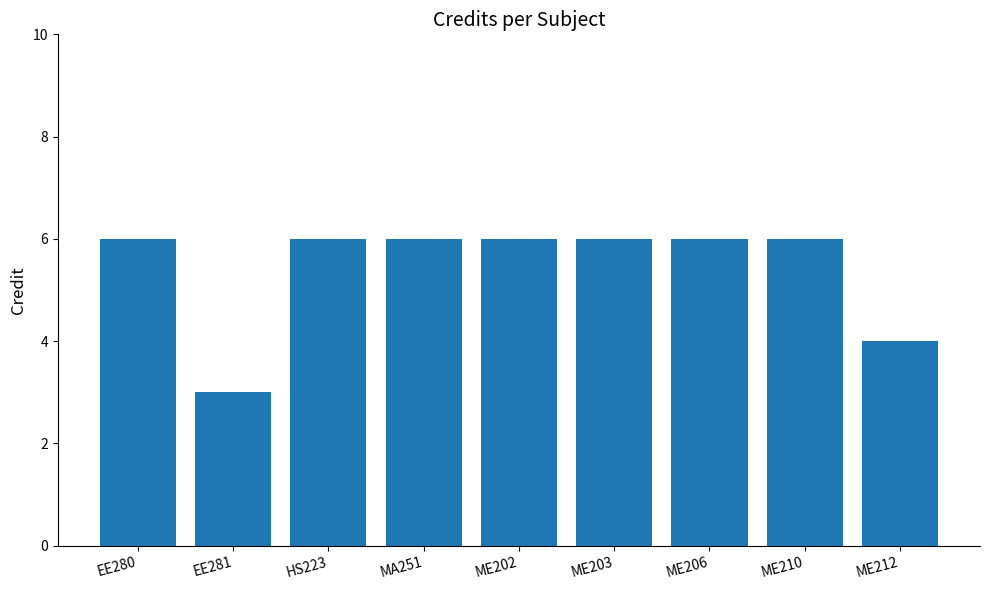

What is the minimum value shown in the chart?

3